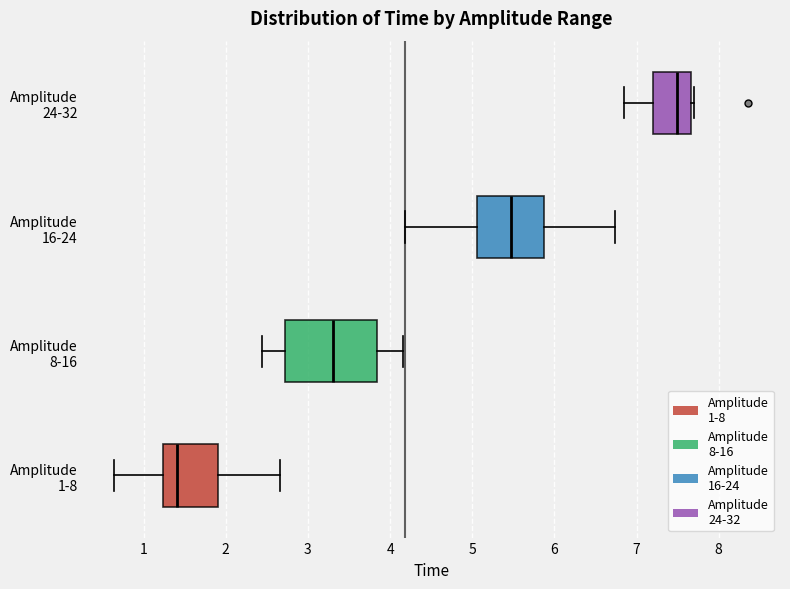

Reading bottom to top, transcribe this box plot: for each box, give where its median line is, the range the box spans, and where its two whiskers end, as read against the x-axis. The values are not printed on the chart, so give them approximately, as read against the axis.

Amplitude 1-8: median 1.4, box 1.2 to 1.9, whiskers 0.6 to 2.7
Amplitude 8-16: median 3.3, box 2.7 to 3.8, whiskers 2.4 to 4.2
Amplitude 16-24: median 5.5, box 5.1 to 5.9, whiskers 4.2 to 6.7
Amplitude 24-32: median 7.5, box 7.2 to 7.7, whiskers 6.8 to 7.7 (just right of the box's right edge)